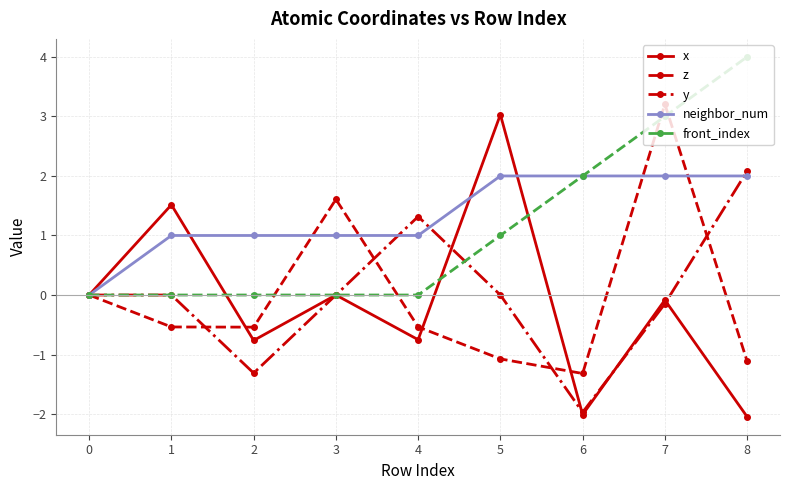

Between 4 and 8, which series saw the biggest shift?

front_index